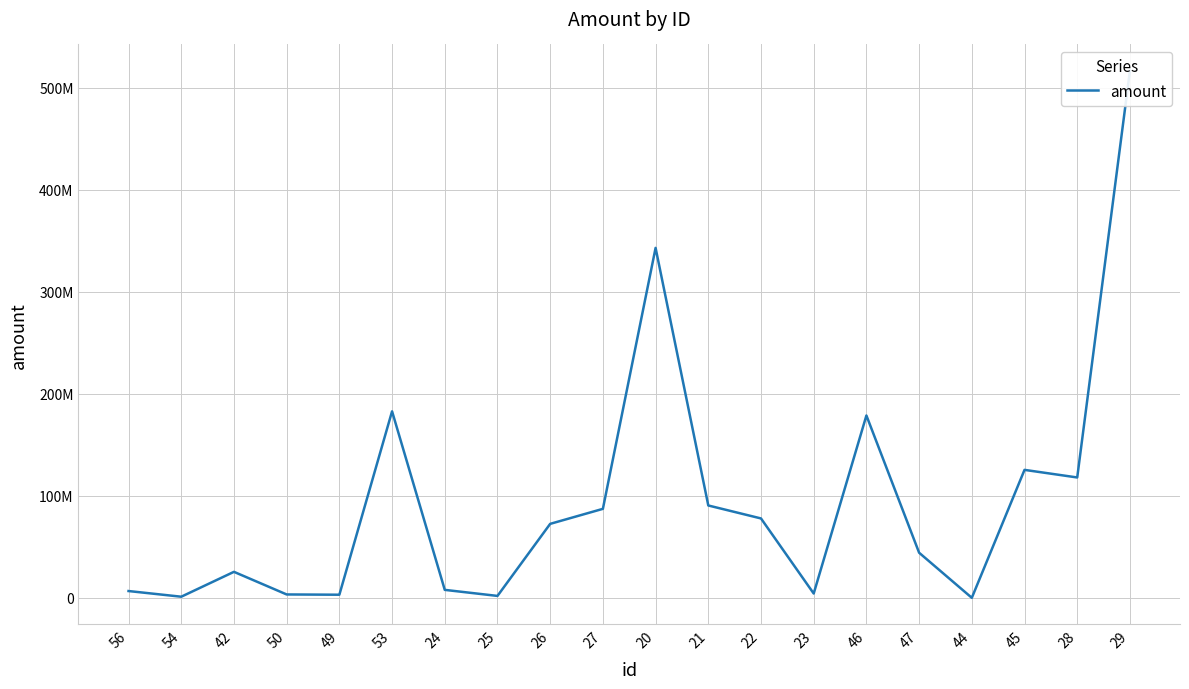

True or false: the data shows 116287367 at 27.

False